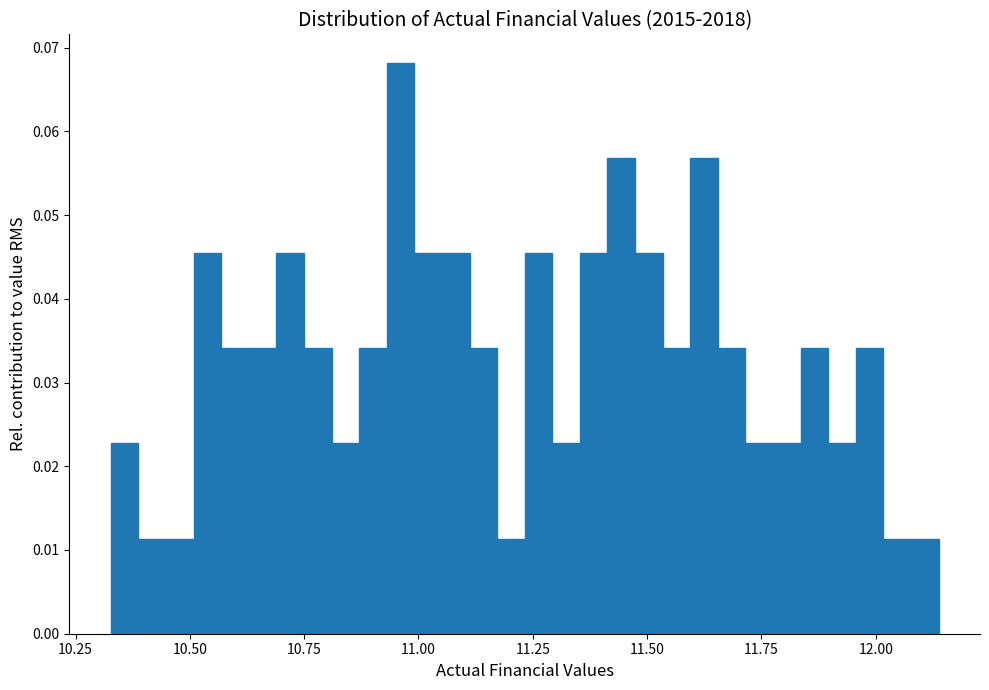

Read against the x-axis, roughly where is the centre of the tallest bar?

10.95